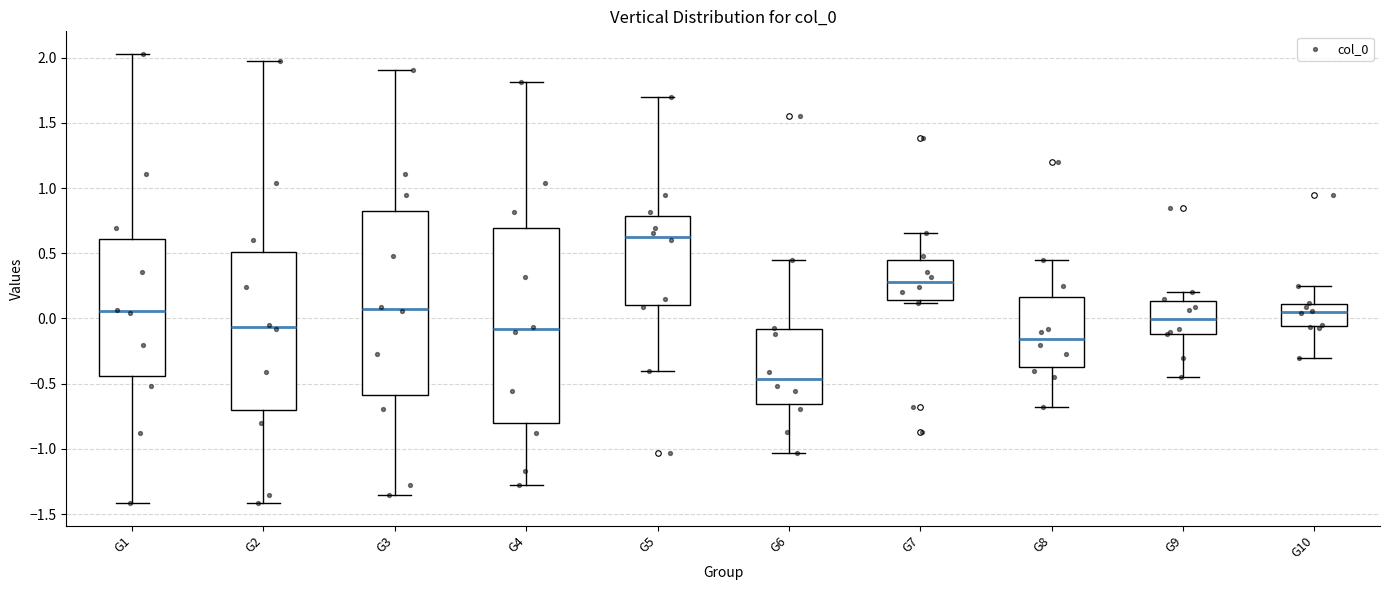

Where is the upper edge of the box for G5 on the y-axis? The values are not printed on the chart, so give them approximately, as read against the axis.

0.80